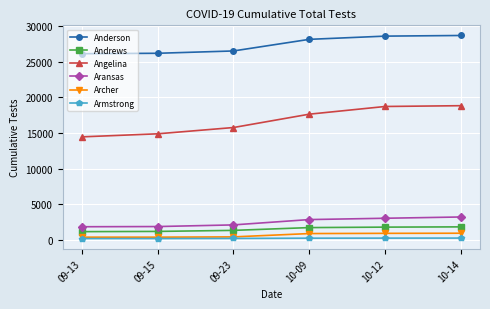

The value of Aransas at 10-12 is 5046. True or false?

False